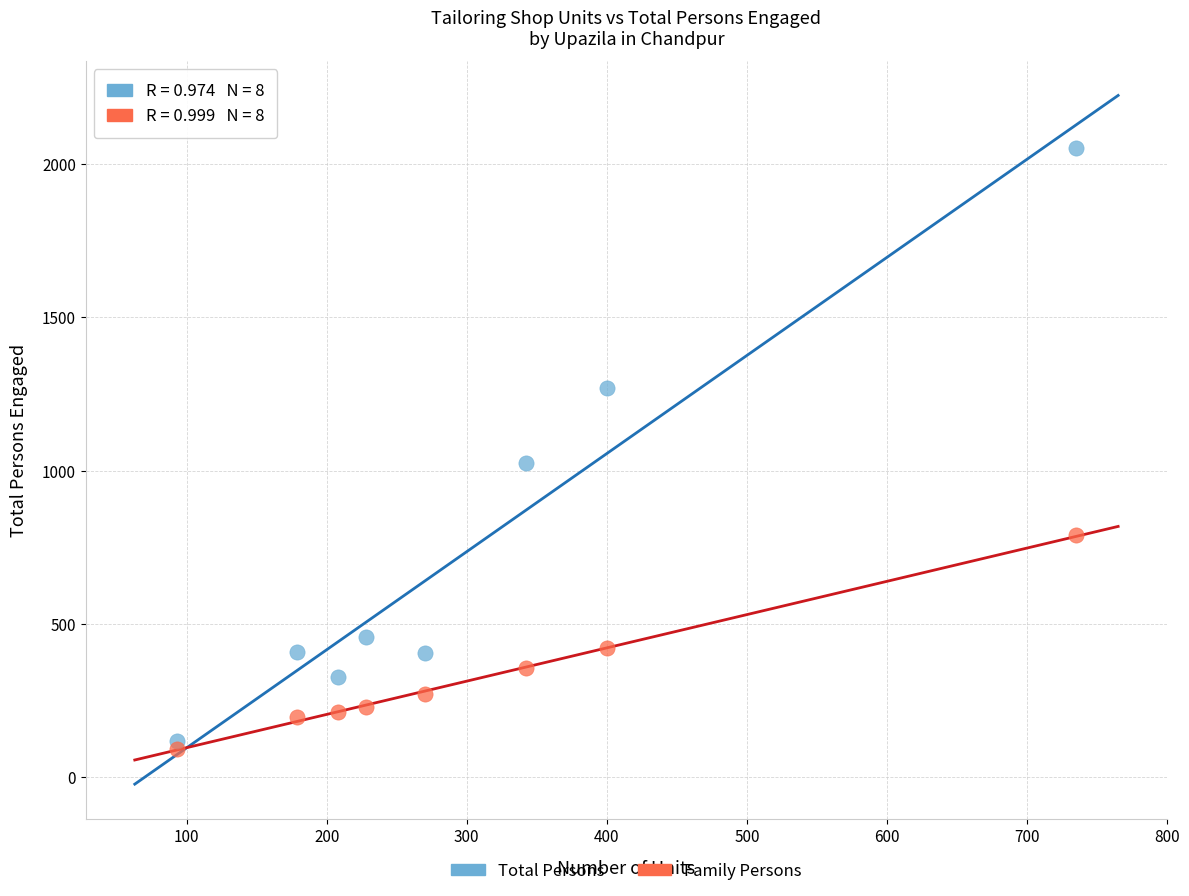

Across all series, what Y value is closest to 1072?

1026